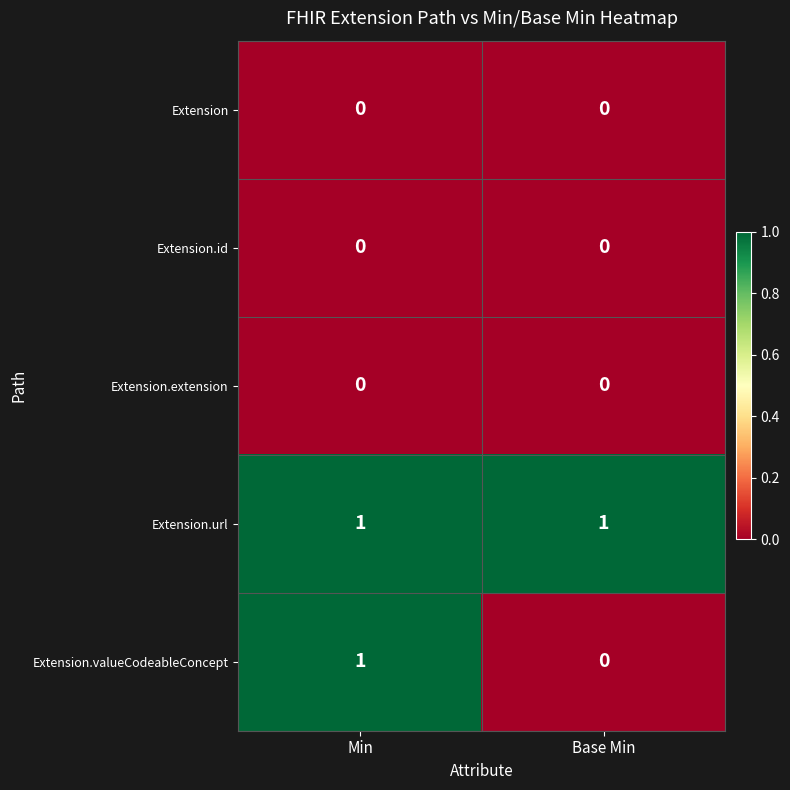

At which category is the sum across all series the highest?

Min